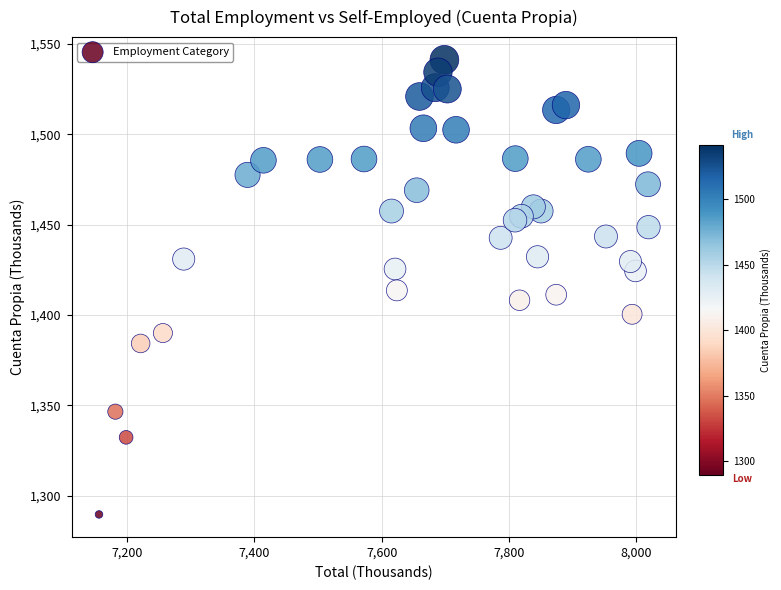

What is the range of X values (max minus min)?

862.9